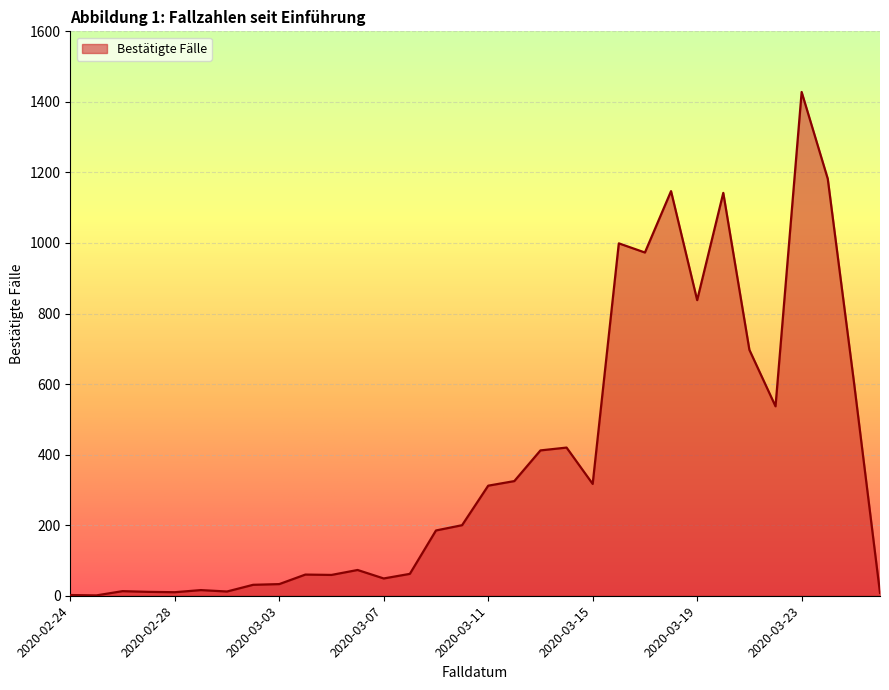

What is the difference between the maximum and minimum values?

1427